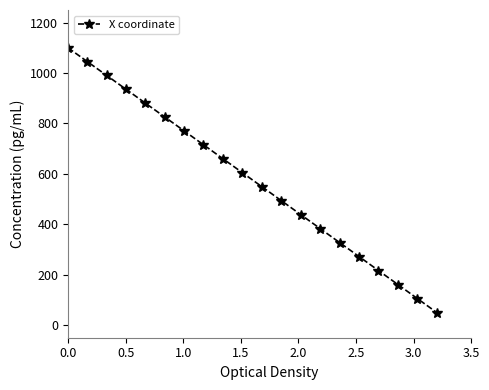

True or false: there are more than 1 points higher than both neighbors.

False